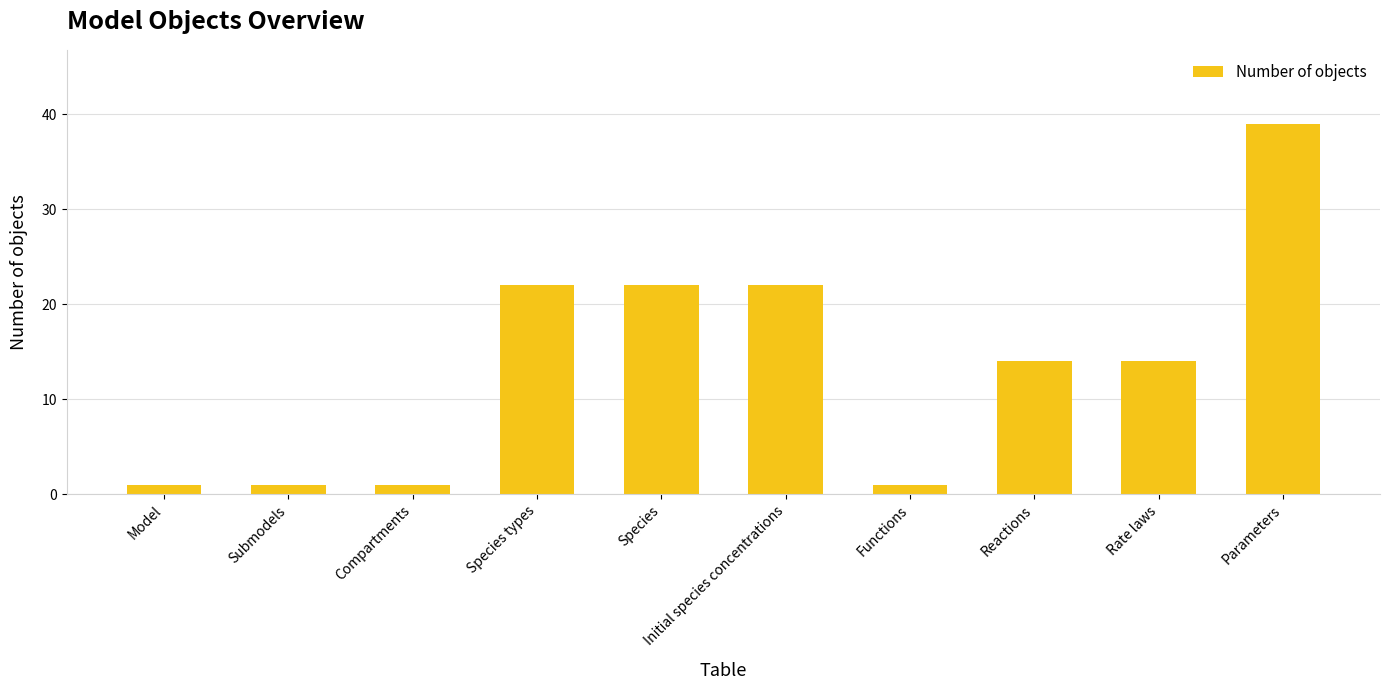

What value does the data have at Species?

22